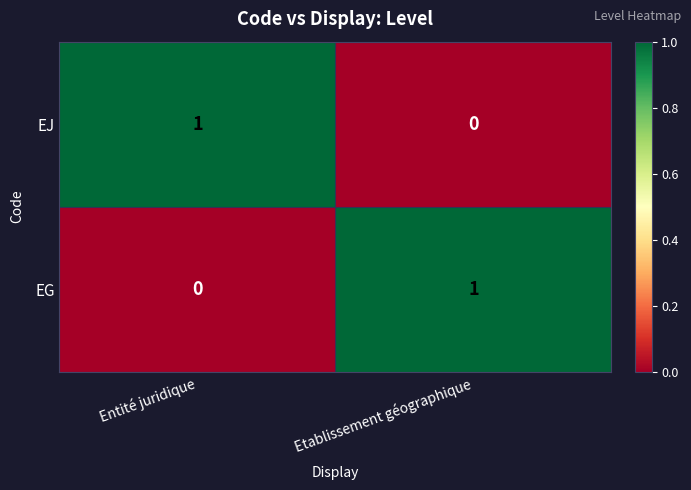

List the labels in order of EG value, smallest first.

Entité juridique, Etablissement géographique